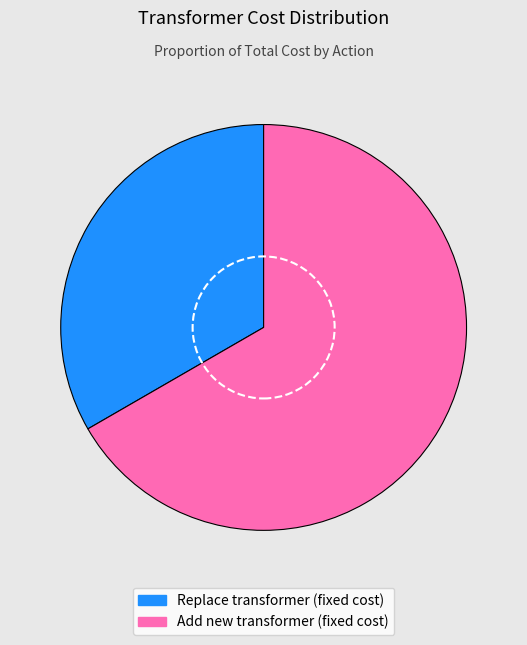

Do Replace transformer (fixed cost) and Add new transformer (fixed cost) together represent more than half of the pie?

Yes